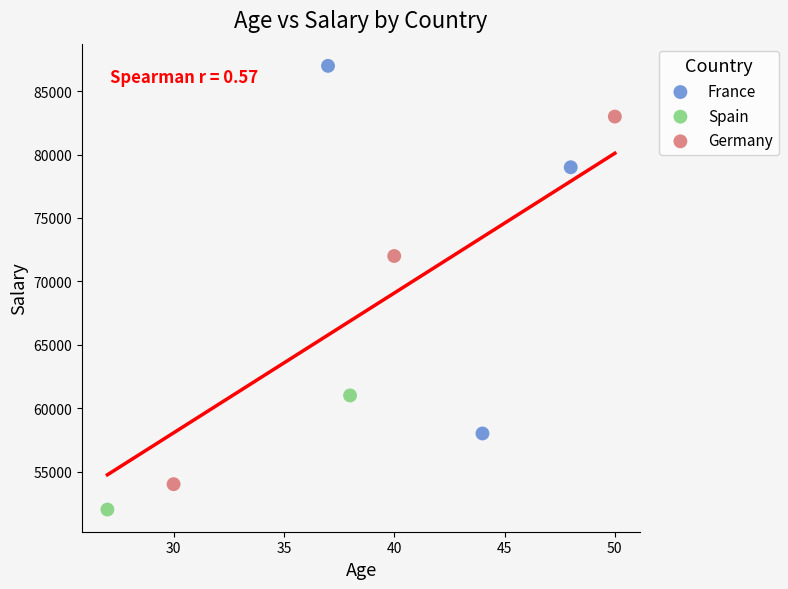

What are all the series names shown in the legend?

France, Spain, Germany